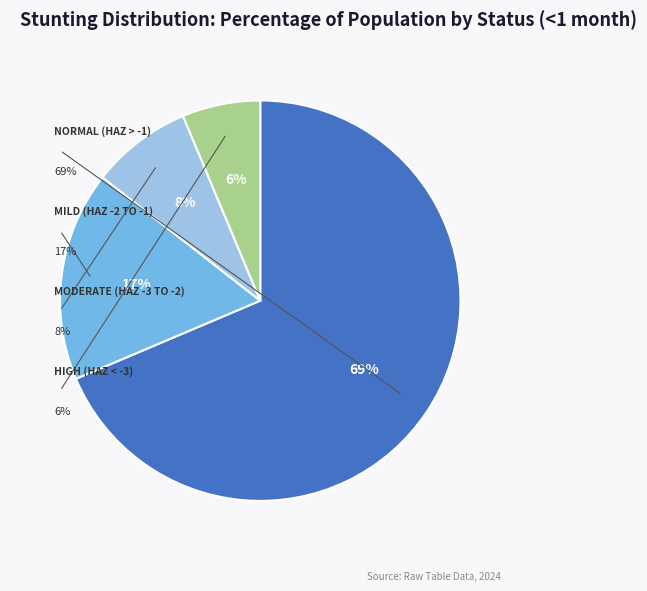

What is the majority slice?

Normal (HAZ-score > -1)